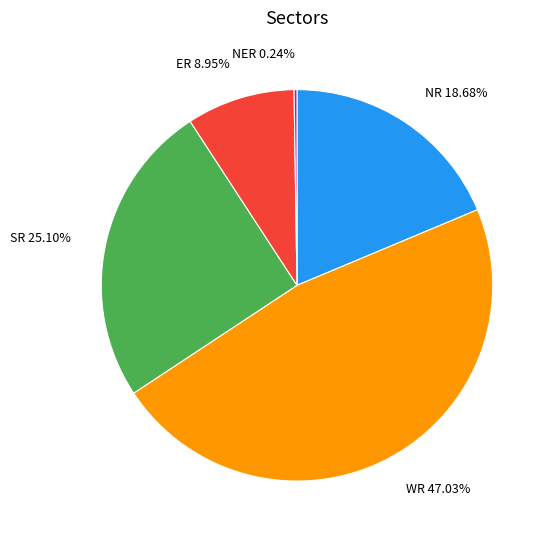

Combined, do WR 47.03% and SR 25.10% account for over 50%?

Yes